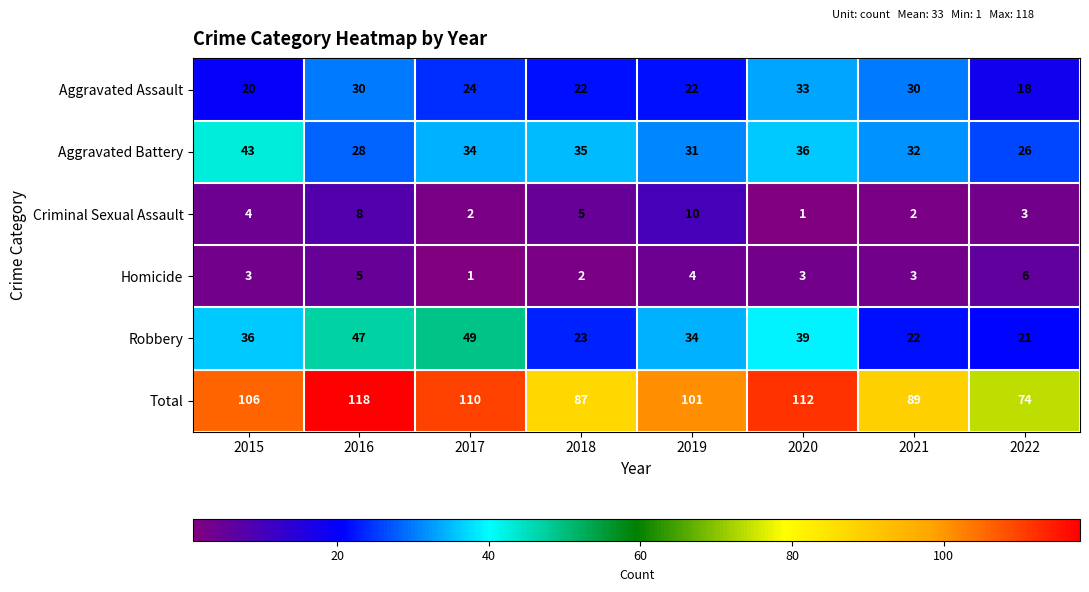

What is the sum of all Homicide values?

27